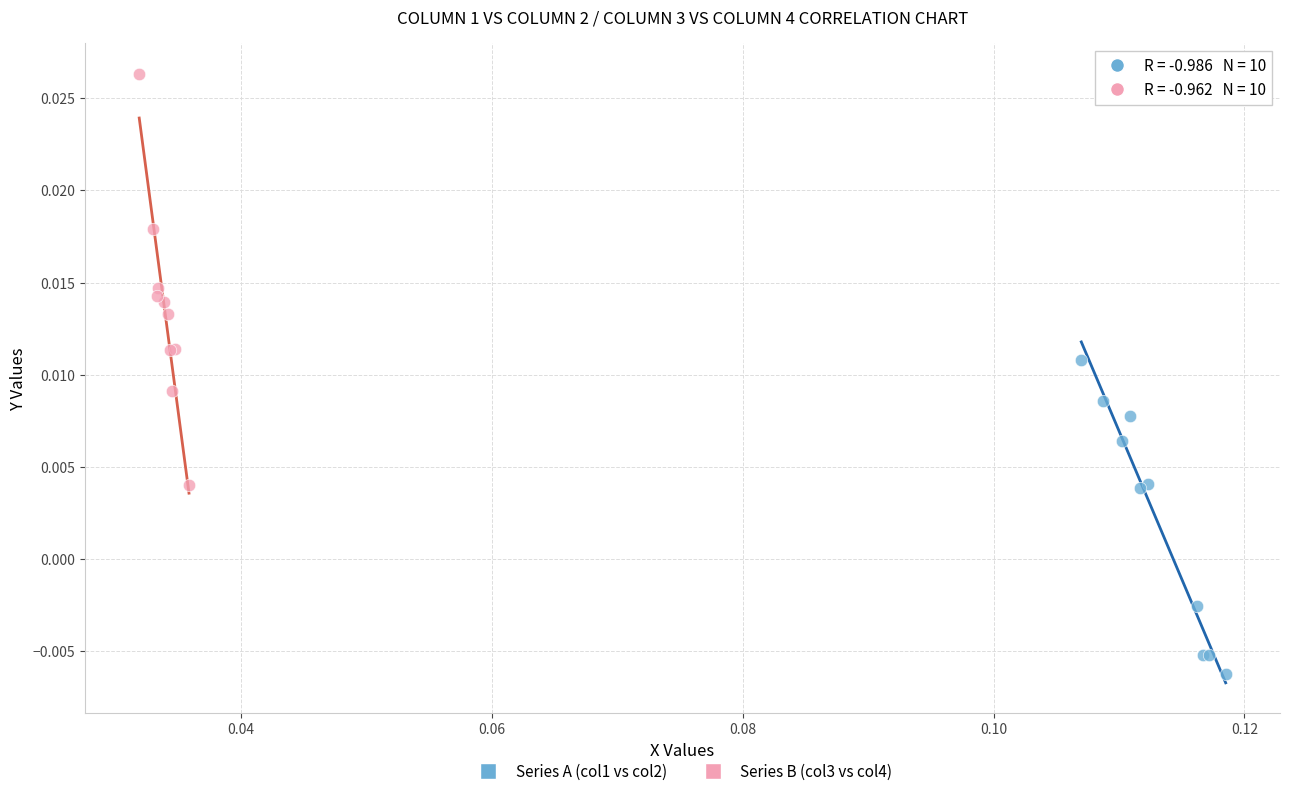

Which series reaches the minimum Y coordinate?

Series A (col1 vs col2)